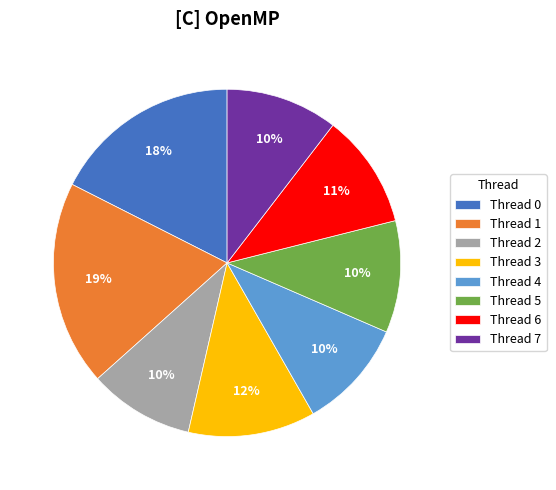

To the nearest percent, what is the difference between the Thread 2 and Thread 6 slice percentages?

1%